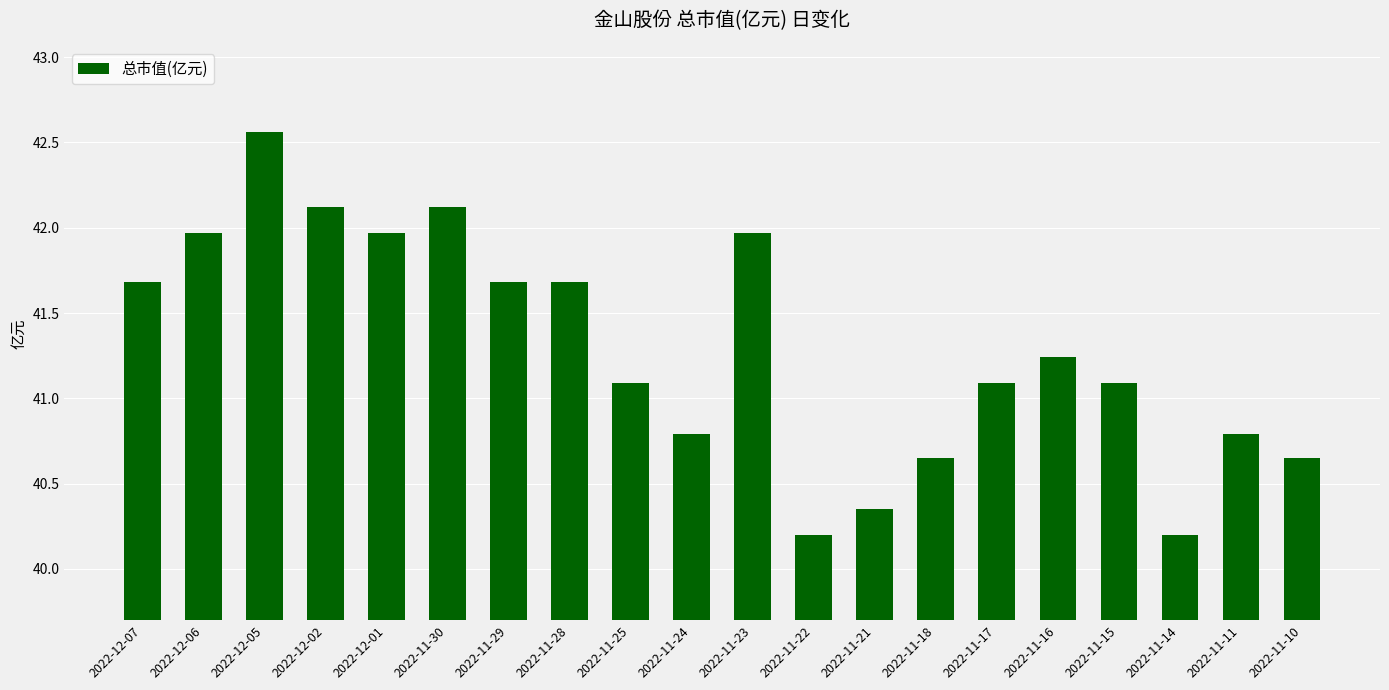

Is it true that the value at 2022-11-11 is 12.3?

False